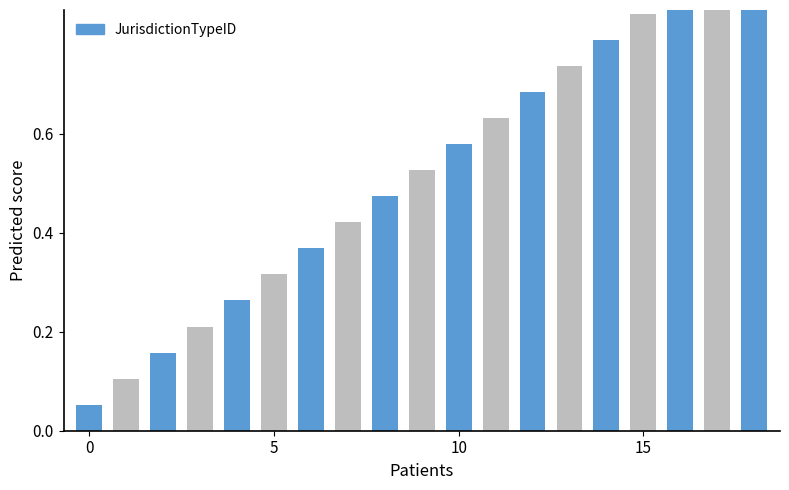

What is the difference between the maximum and minimum values?

0.9